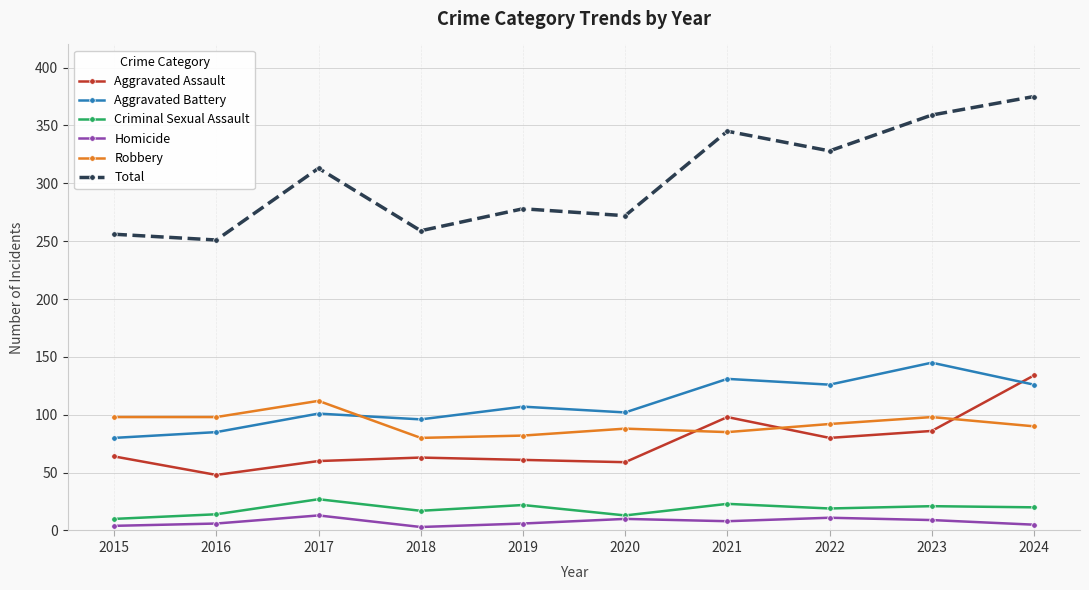

The Criminal Sexual Assault series shows 22 at 2019. True or false?

True